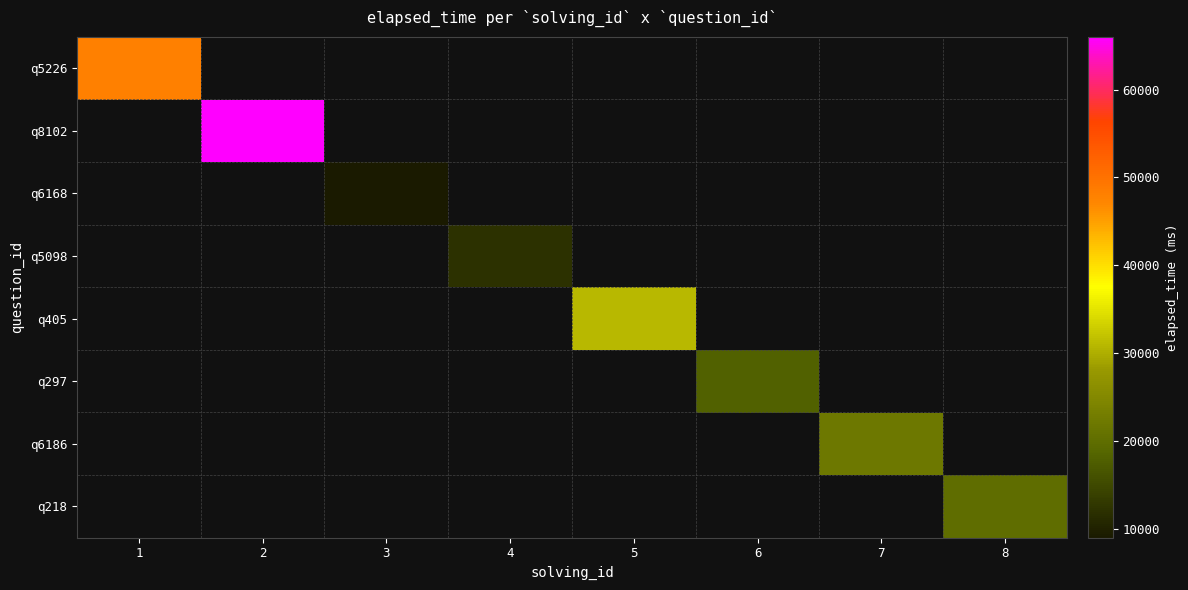

Which category has the highest value across all series?

2